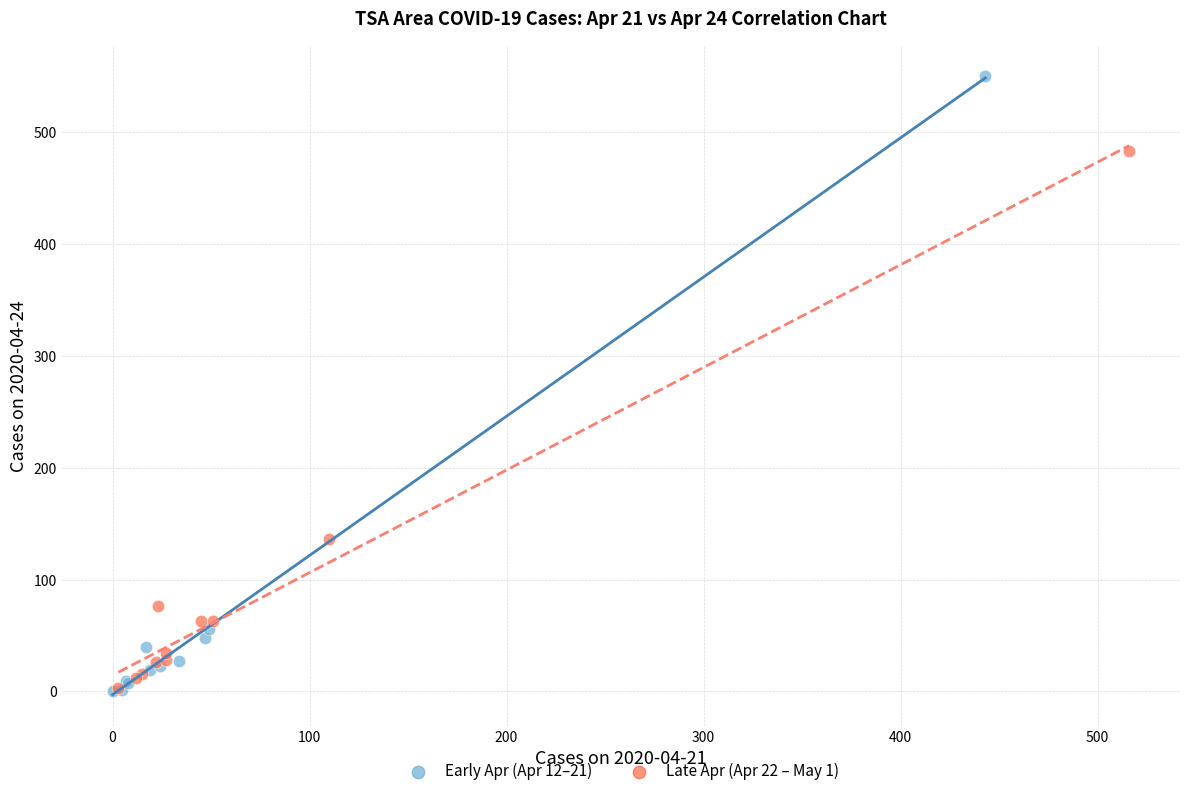

Which series has the largest Y range (max minus min)?

Early Apr (Apr 12–21)